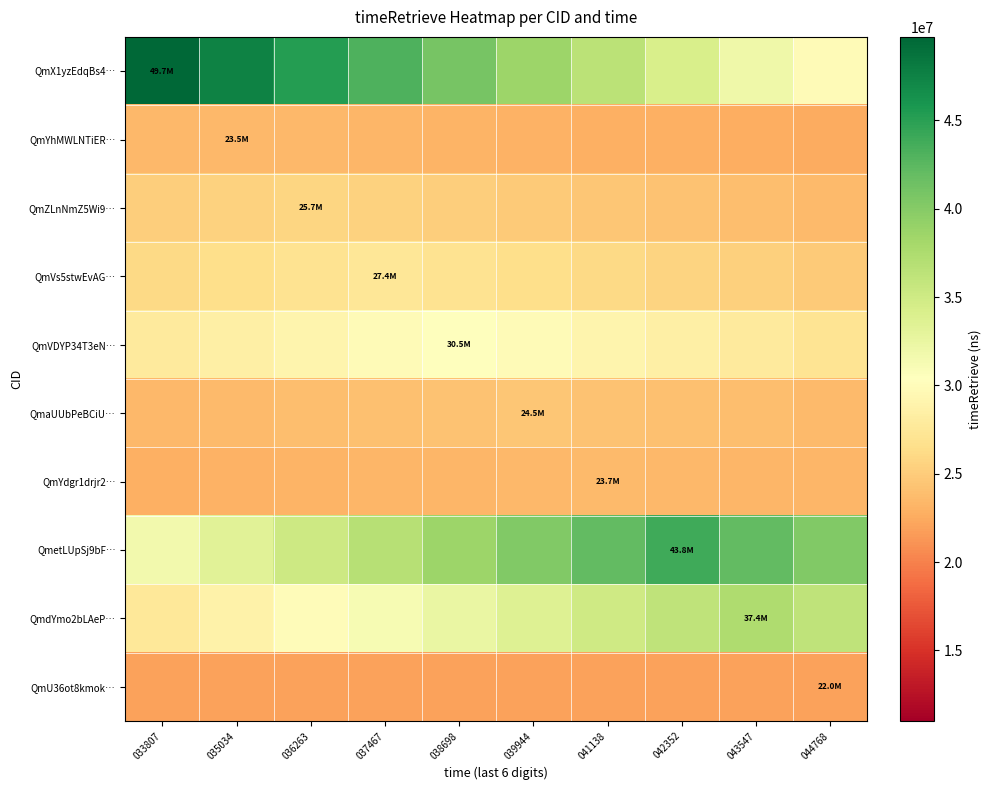

How many categories are shown in the chart?

10